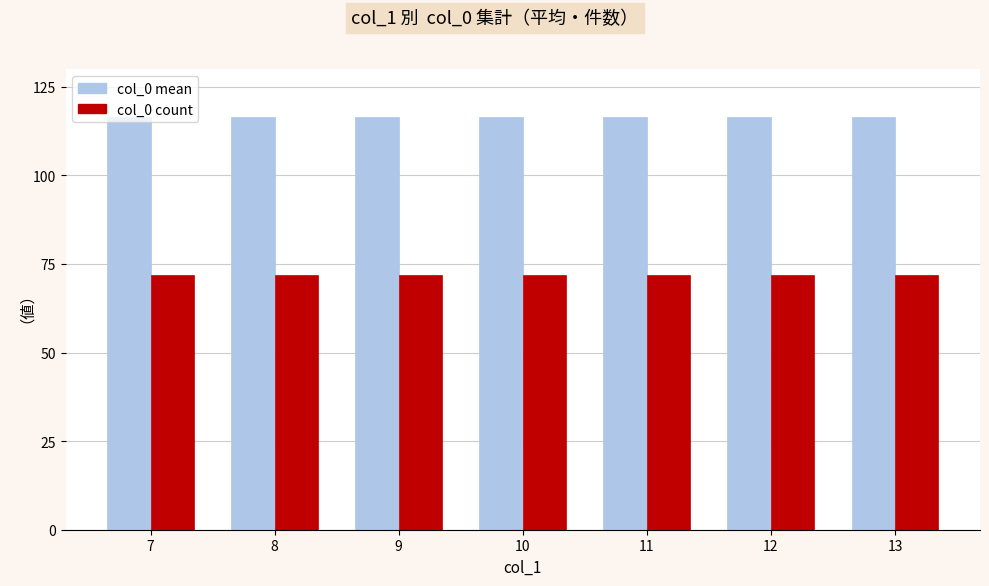

What is the average value of the col_0 mean series?

116.5